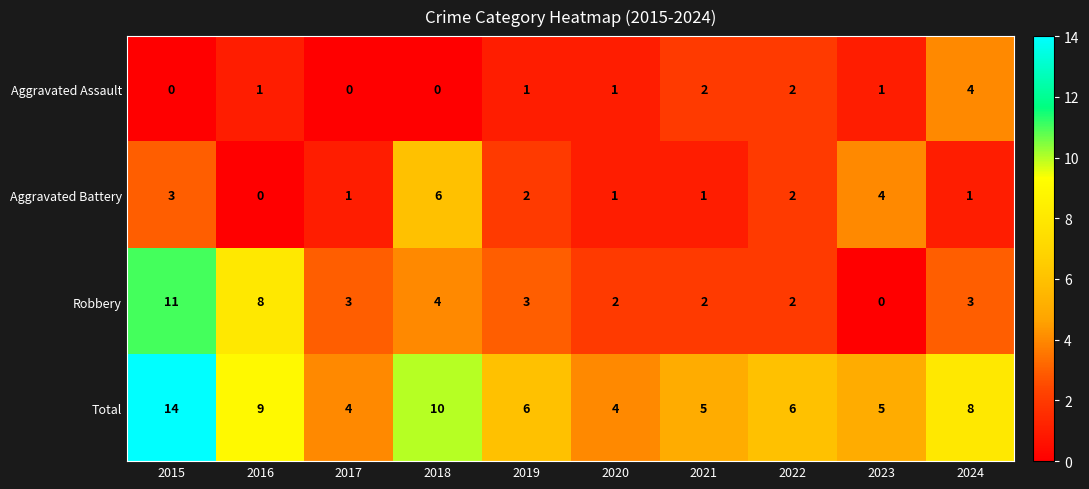

Read the Total value at 2023.

5